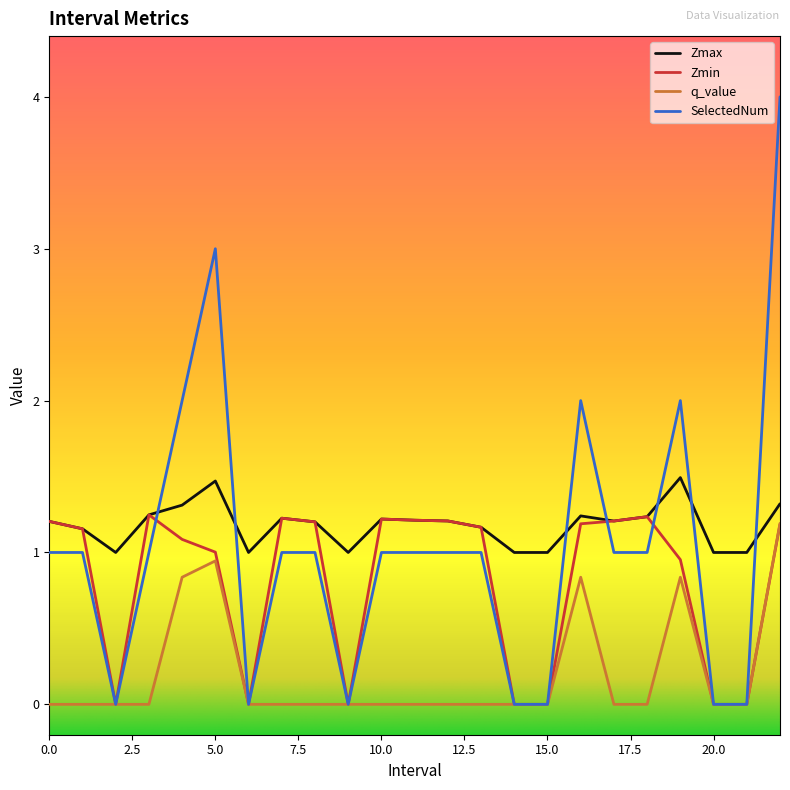

Which series has the widest spread of values?

SelectedNum